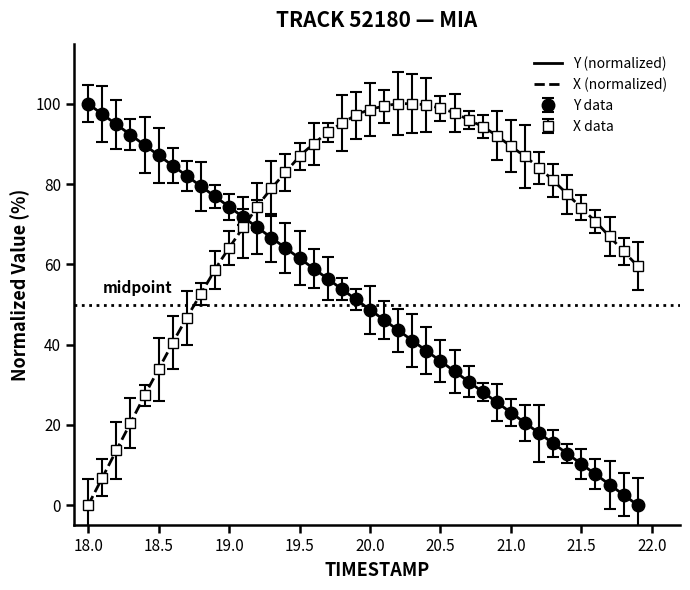

Reading left to right, list all the values displayed in this chart.

X: 18.0=0.0	18.1=6.8	18.2=13.7	18.3=20.5	18.4=27.4	18.5=33.9	18.6=40.5	18.7=46.7	18.8=52.7	18.9=58.7	19.0=64.1	19.1=69.2	19.2=74.4	19.3=78.9	19.4=82.9	19.5=86.9	19.6=90.0	19.7=92.9	19.8=95.2	19.9=97.2	20.0=98.6	20.1=99.4	20.2=100.0	20.3=100.0	20.4=99.7	20.5=98.9	20.6=97.7	20.7=96.0	20.8=94.3	20.9=92.0	21.0=89.5	21.1=86.9	21.2=84.0	21.3=80.9	21.4=77.5	21.5=74.1	21.6=70.7	21.7=67.0	21.8=63.2	21.9=59.5
Y: 18.0=100.0	18.1=97.4	18.2=94.9	18.3=92.3	18.4=89.7	18.5=87.2	18.6=84.6	18.7=82.1	18.8=79.5	18.9=76.9	19.0=74.4	19.1=71.8	19.2=69.2	19.3=66.7	19.4=64.1	19.5=61.5	19.6=59.0	19.7=56.4	19.8=53.8	19.9=51.3	20.0=48.7	20.1=46.2	20.2=43.6	20.3=41.0	20.4=38.5	20.5=35.9	20.6=33.3	20.7=30.8	20.8=28.2	20.9=25.7	21.0=23.1	21.1=20.5	21.2=17.9	21.3=15.4	21.4=12.8	21.5=10.3	21.6=7.7	21.7=5.1	21.8=2.6	21.9=0.0